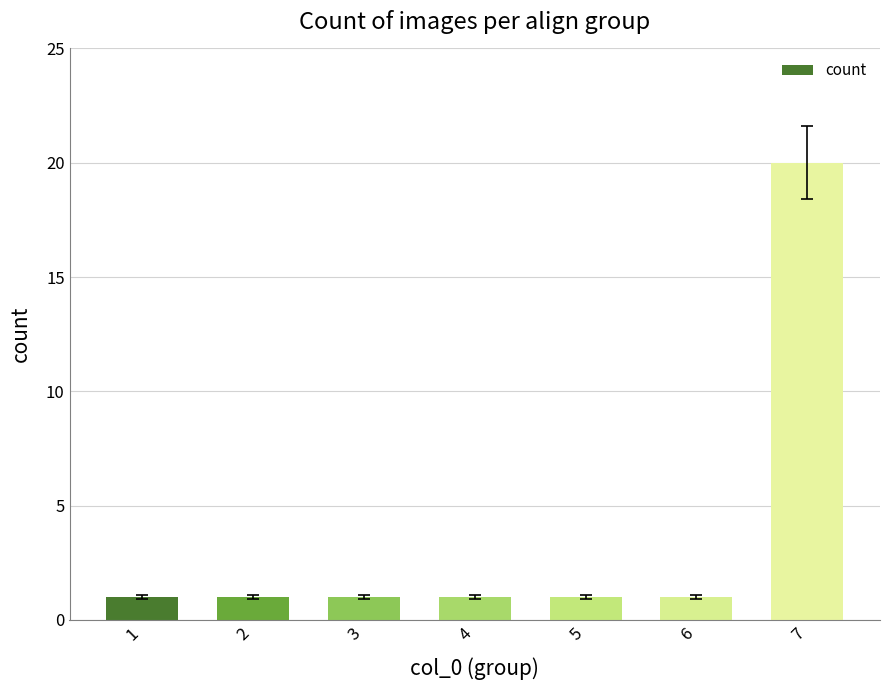

What is the average value?

4